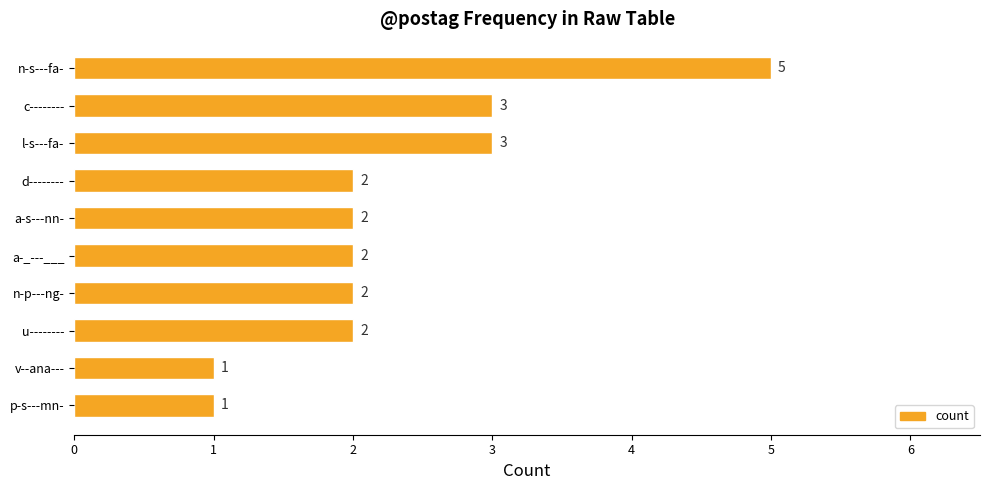

What is the smallest value displayed?

1